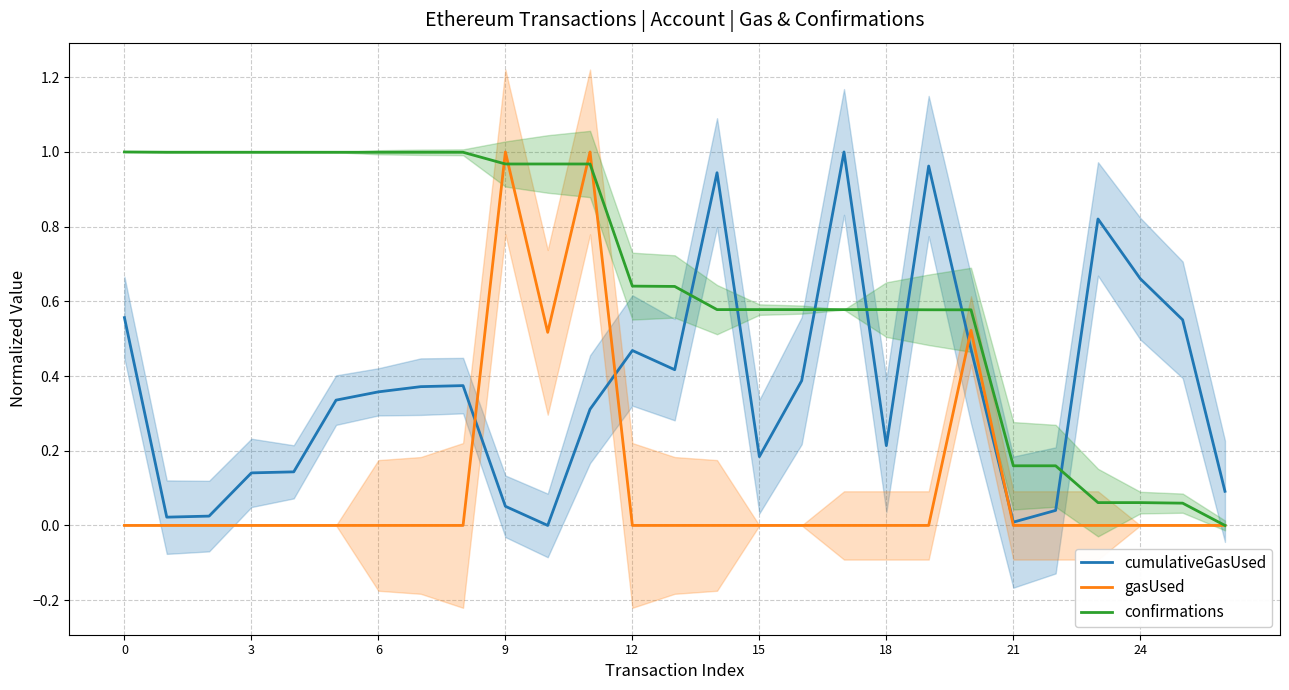

How many distinct data groups are displayed?

3